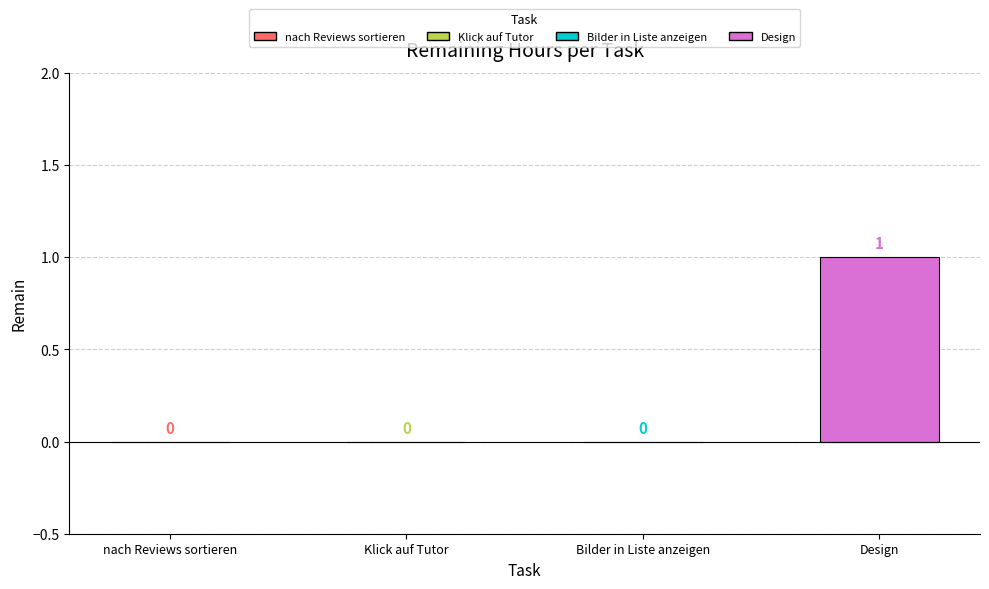

True or false: the data shows 0 at Bilder in Liste anzeigen.

True